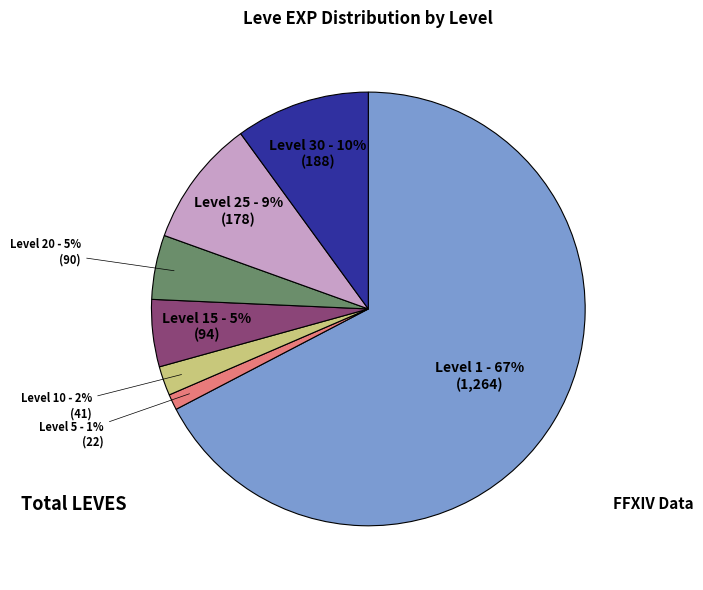

Count the number of slices in the pie.

7